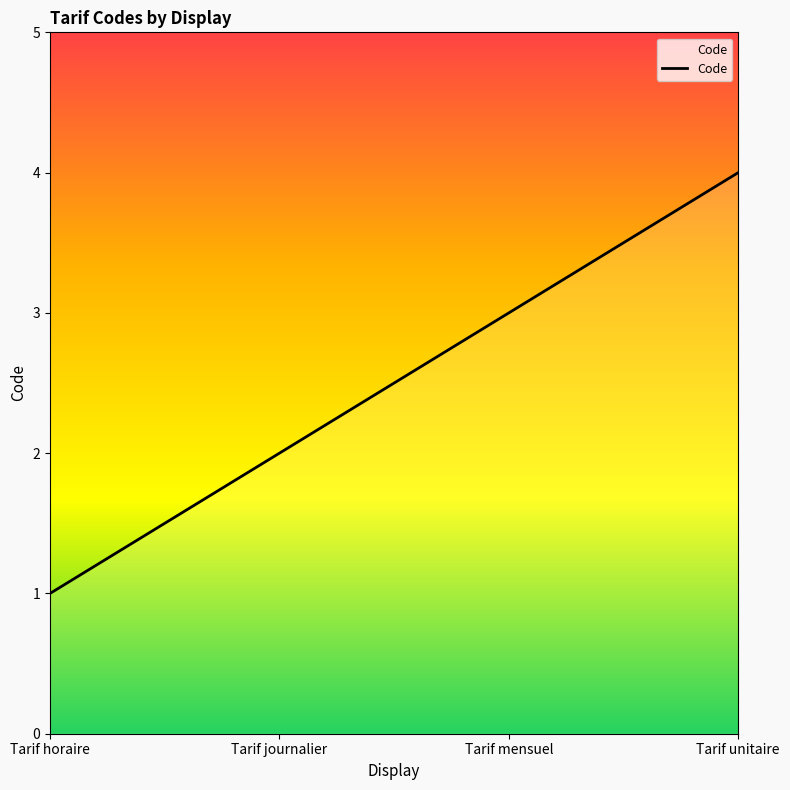

List the labels in order of value, largest first.

Tarif unitaire, Tarif mensuel, Tarif journalier, Tarif horaire